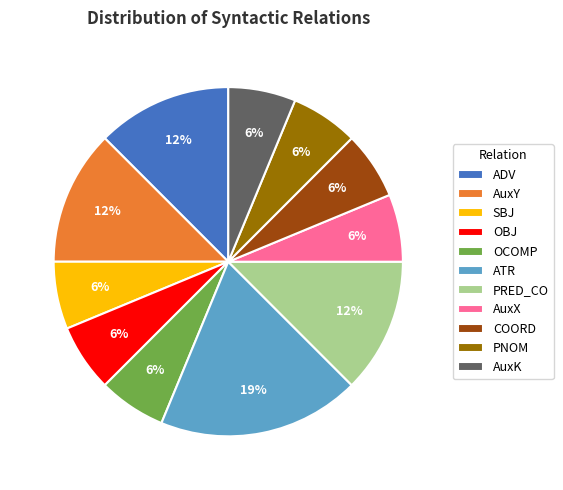

The AuxY slice represents 12% of the pie. True or false?

True